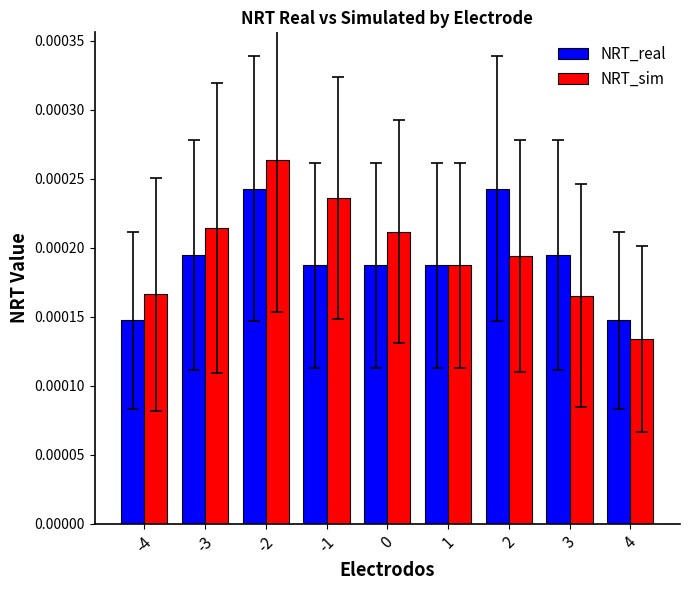

Between -3 and 0, which series saw the biggest shift?

NRT_real